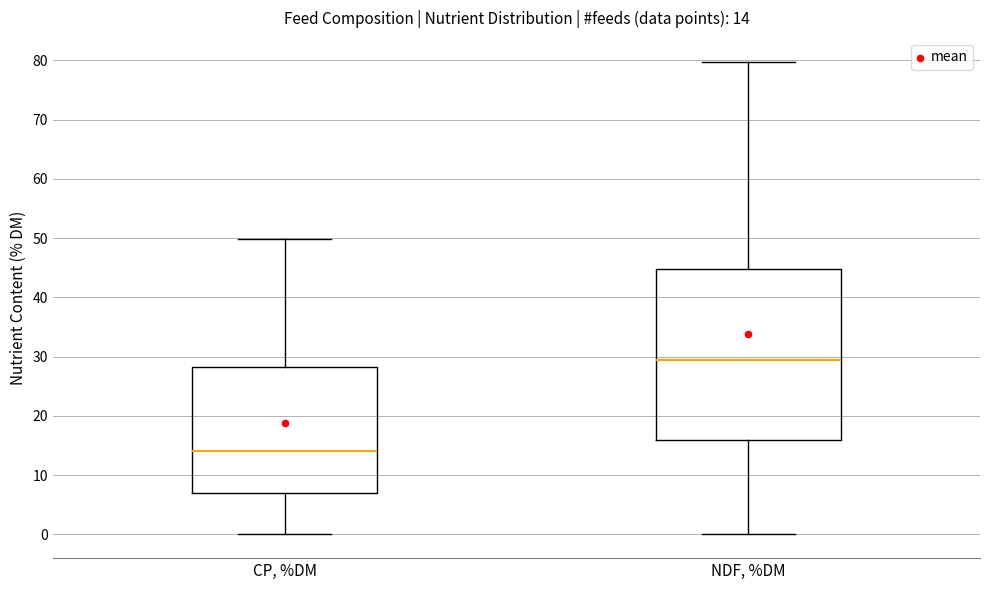

Which box is the tallest, from its lower edge to its upper edge?

NDF, %DM